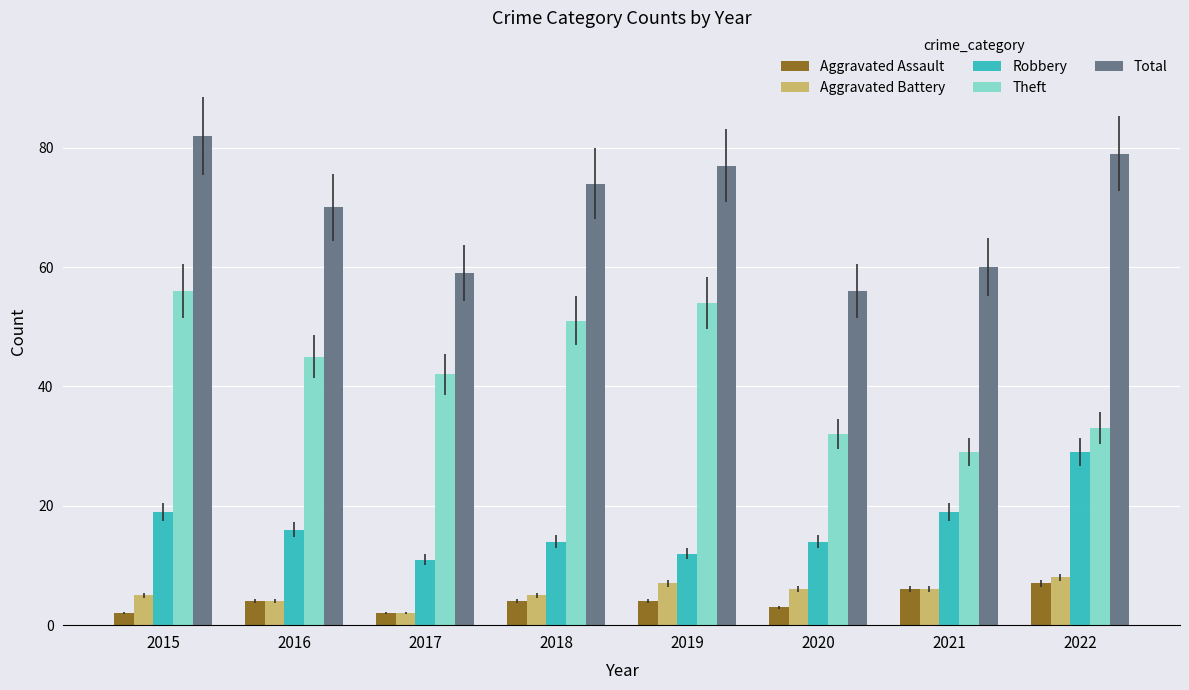

How many groups of bars are there?

8